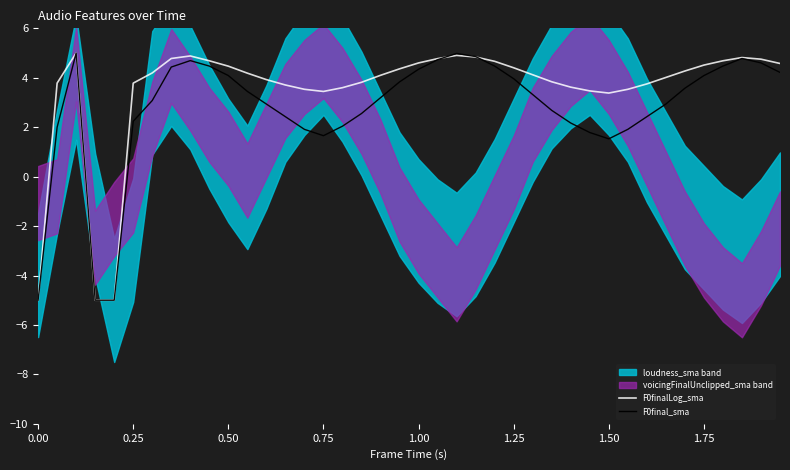

How many interior local valleys does the F0finalLog_sma series have?

2